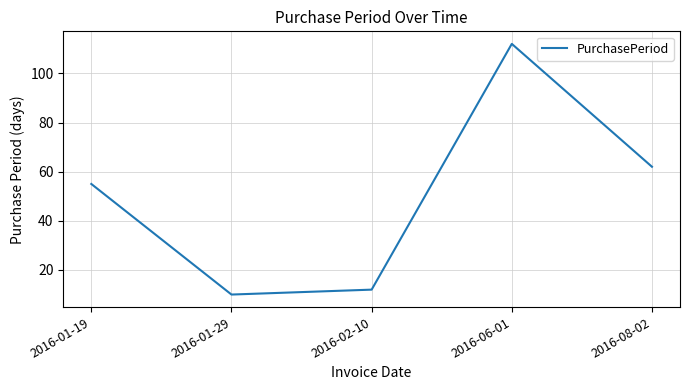

What is the approximate value at 2016-08-02?

62